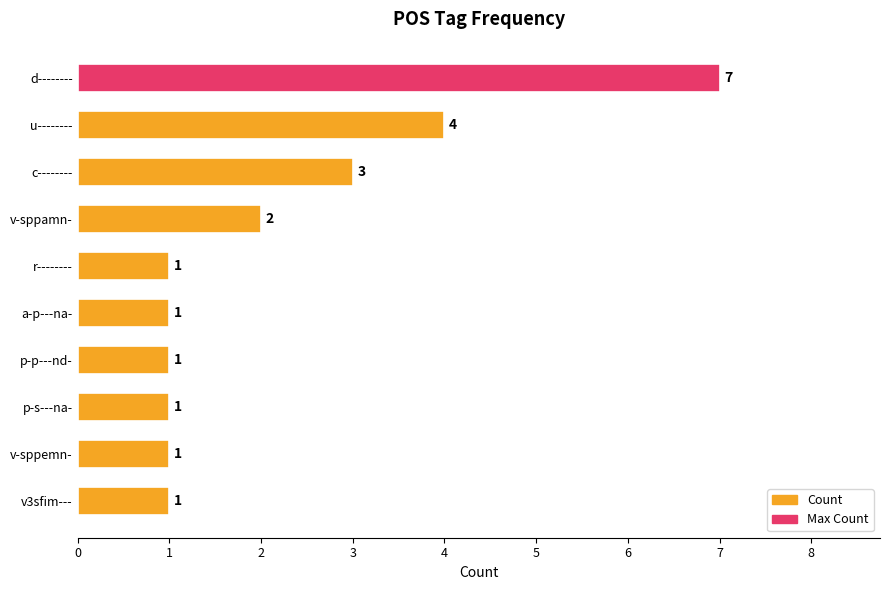

How many distinct data groups are displayed?

1